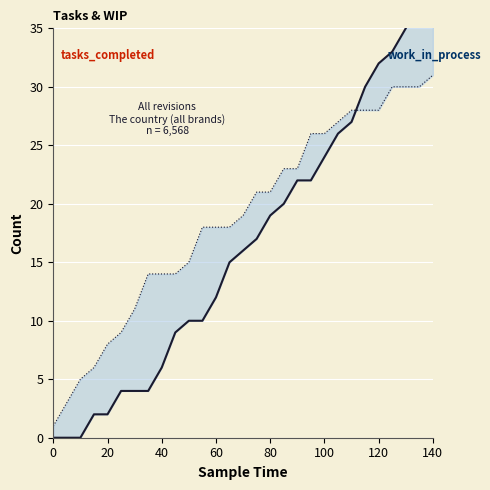

How many data points does each series have?

29